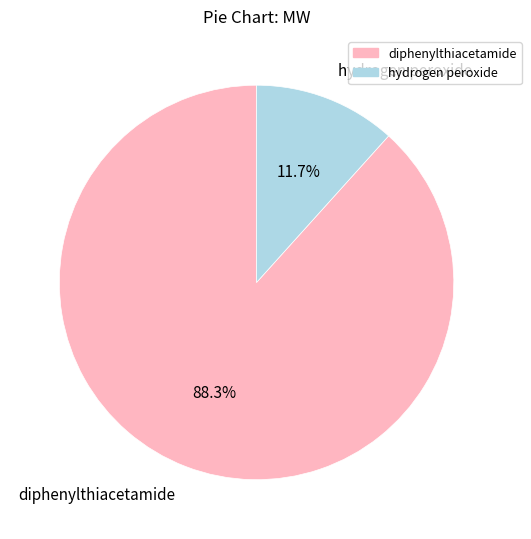

To the nearest percent, what portion does hydrogen peroxide represent?

12%